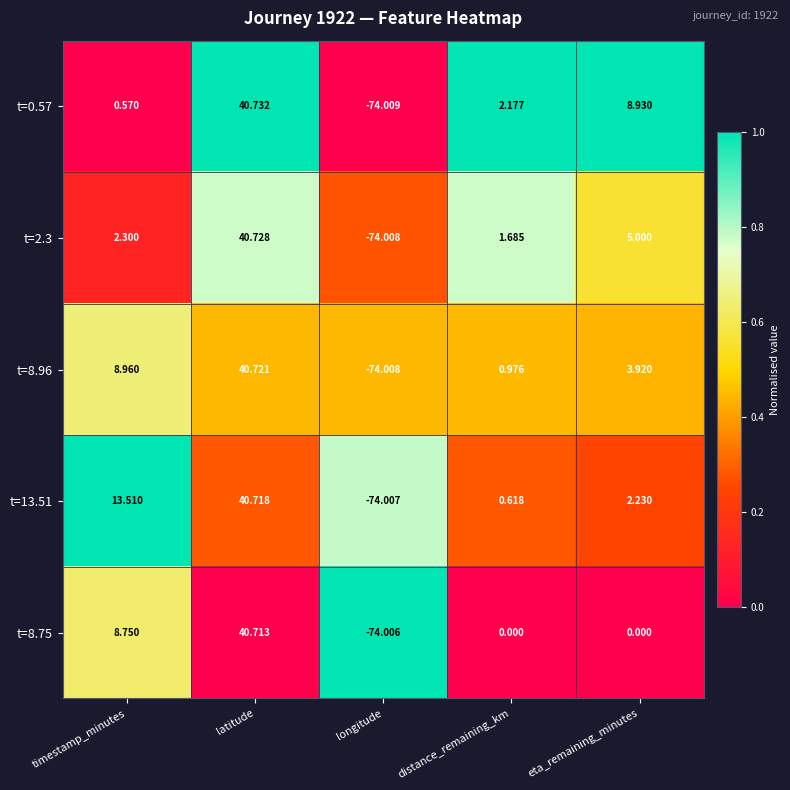

At which label is t=13.51 closest to -16?

distance_remaining_km